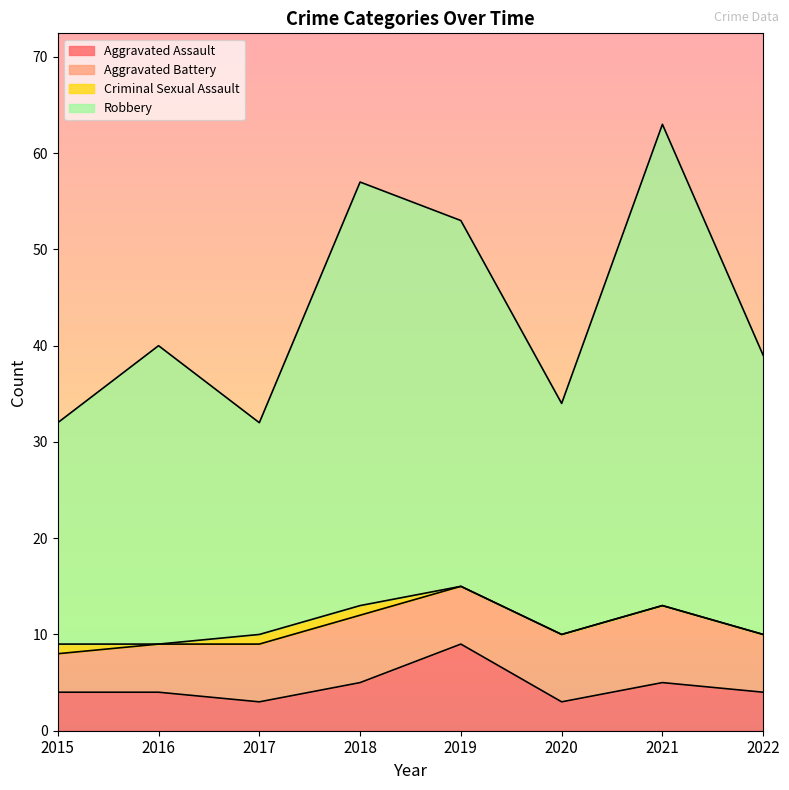

Does the chart have visible grid lines?

No